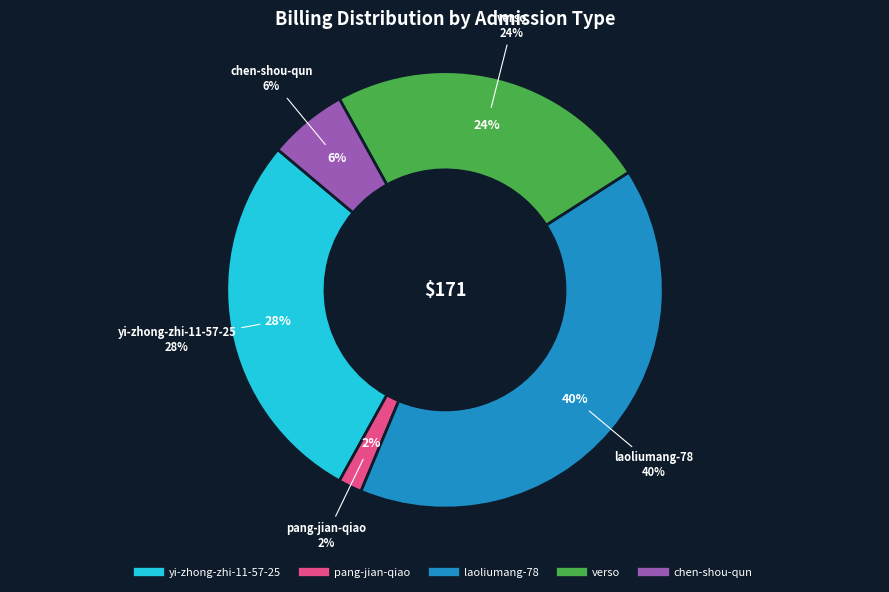

To the nearest percent, what is the average slice percentage?

20%